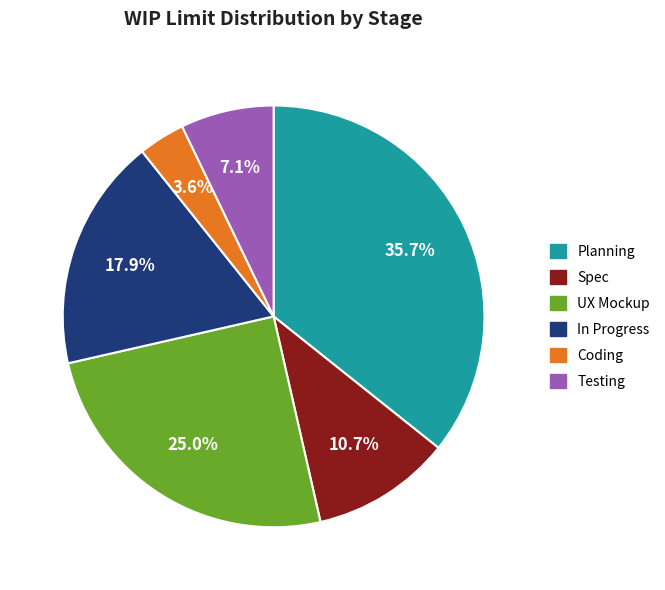

Is there any slice that represents more than half of the pie?

No